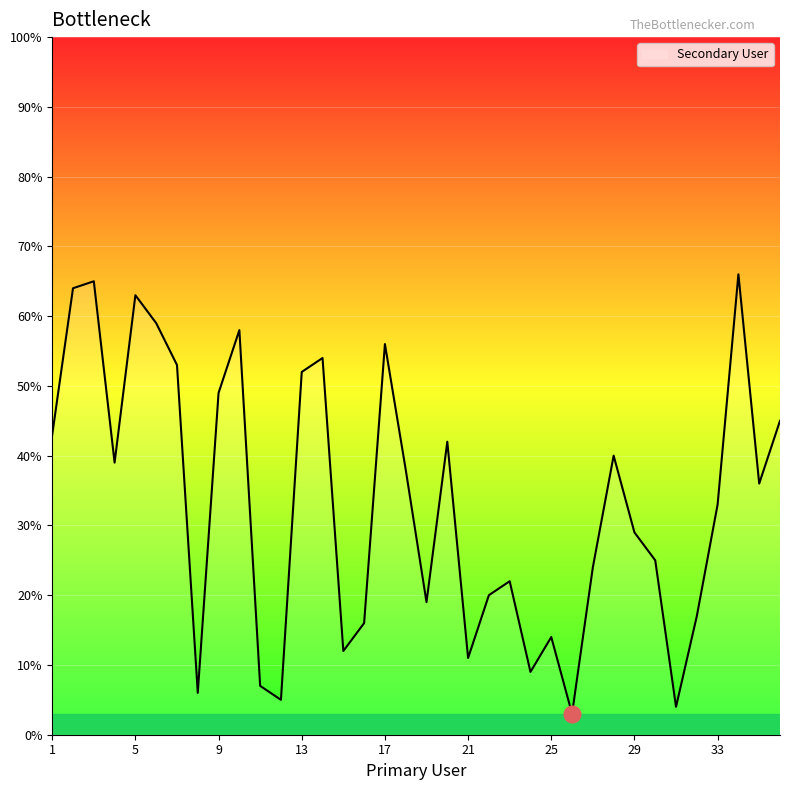

What is the difference between the maximum and minimum values?

63